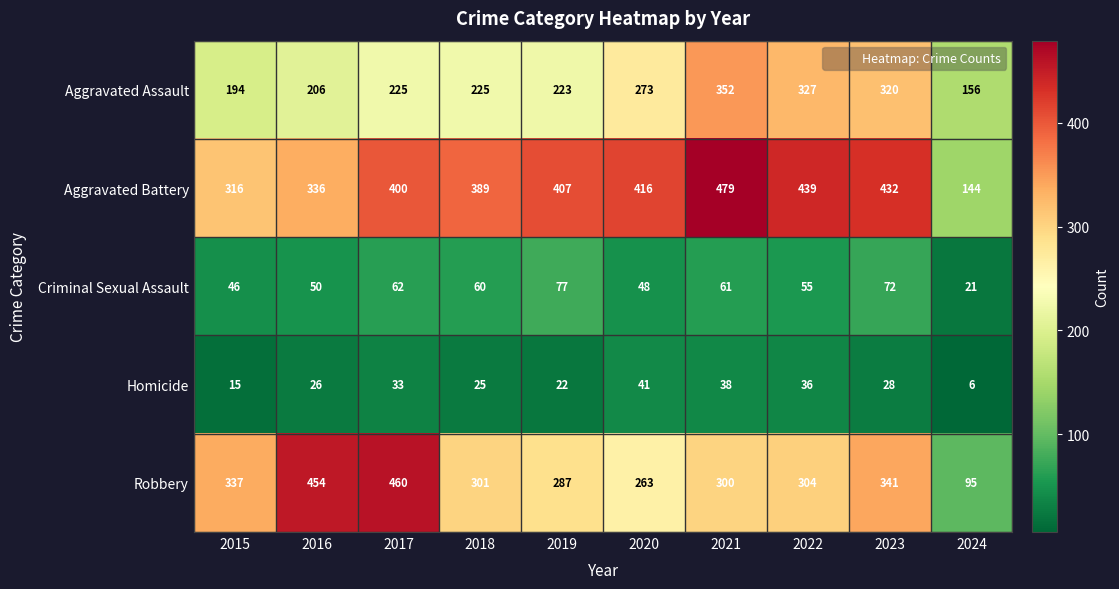

Rank the series at 2021 from lowest to highest value.

Homicide, Criminal Sexual Assault, Robbery, Aggravated Assault, Aggravated Battery